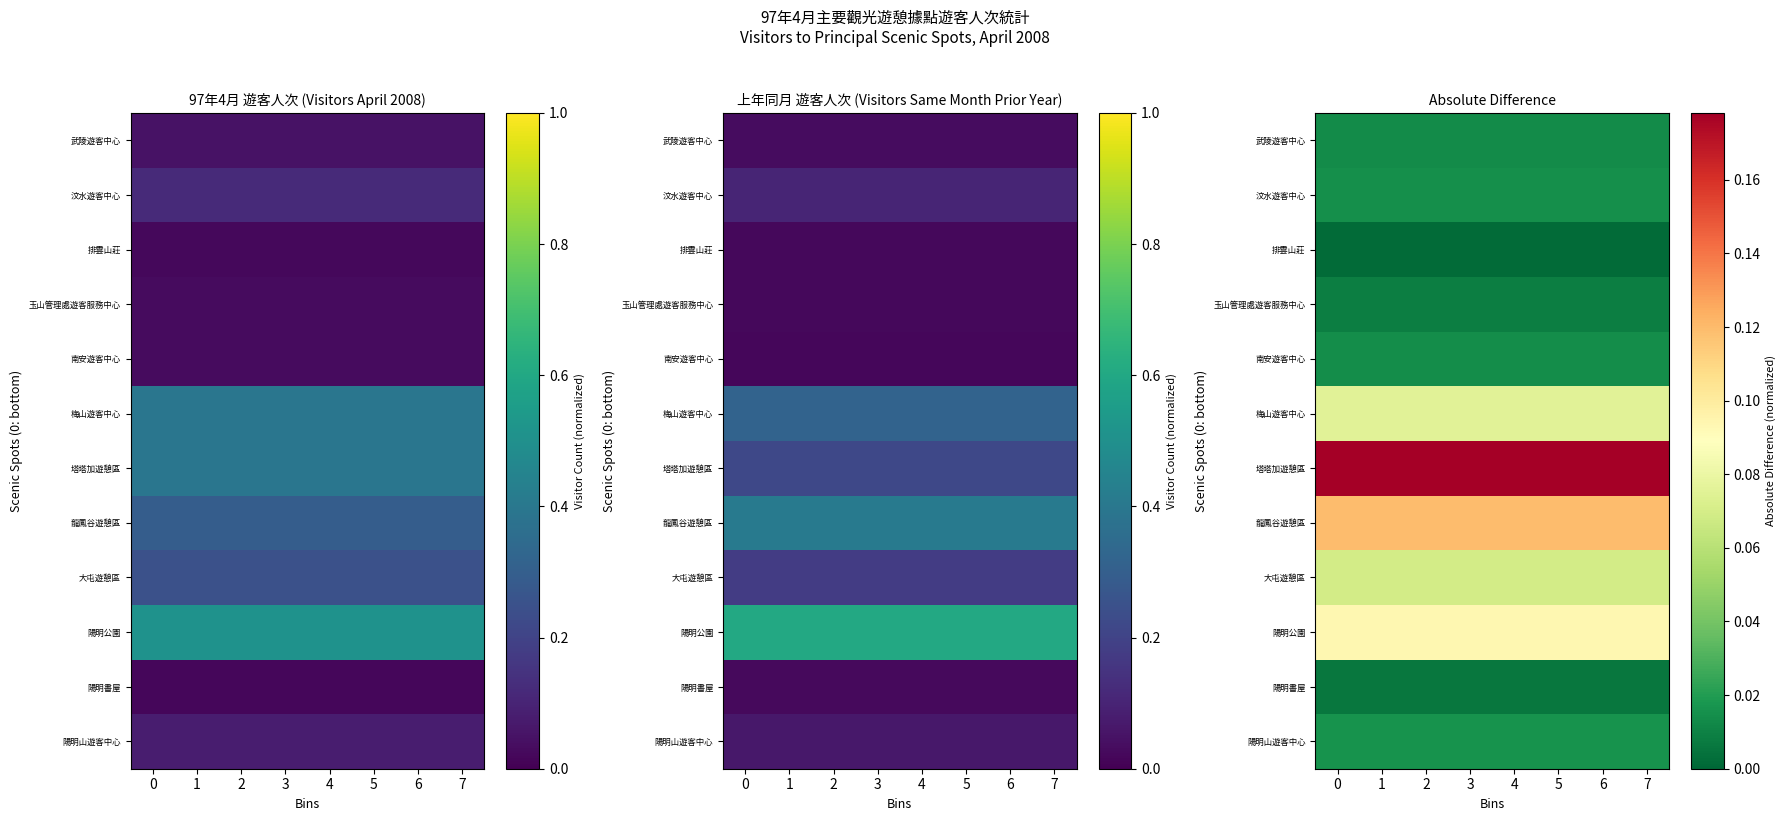

What is the total value across all series at 2?

0.6